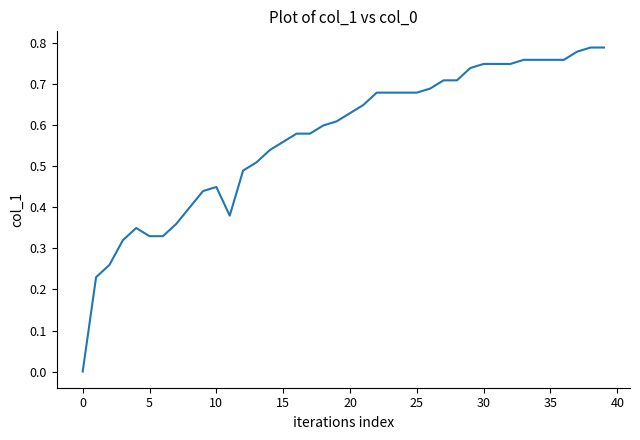

The value at 0 is 0.0. True or false?

True